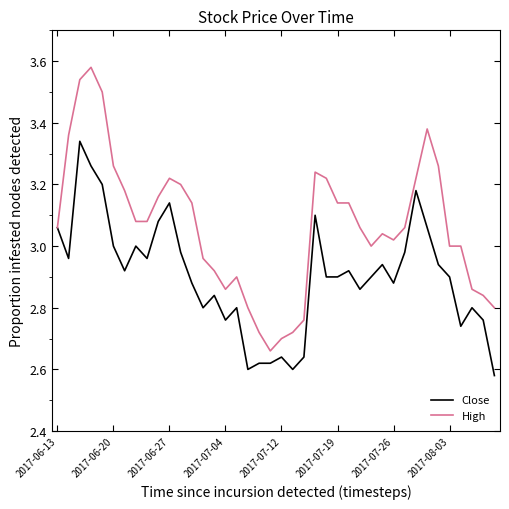

Which series has the largest total across all categories?

High